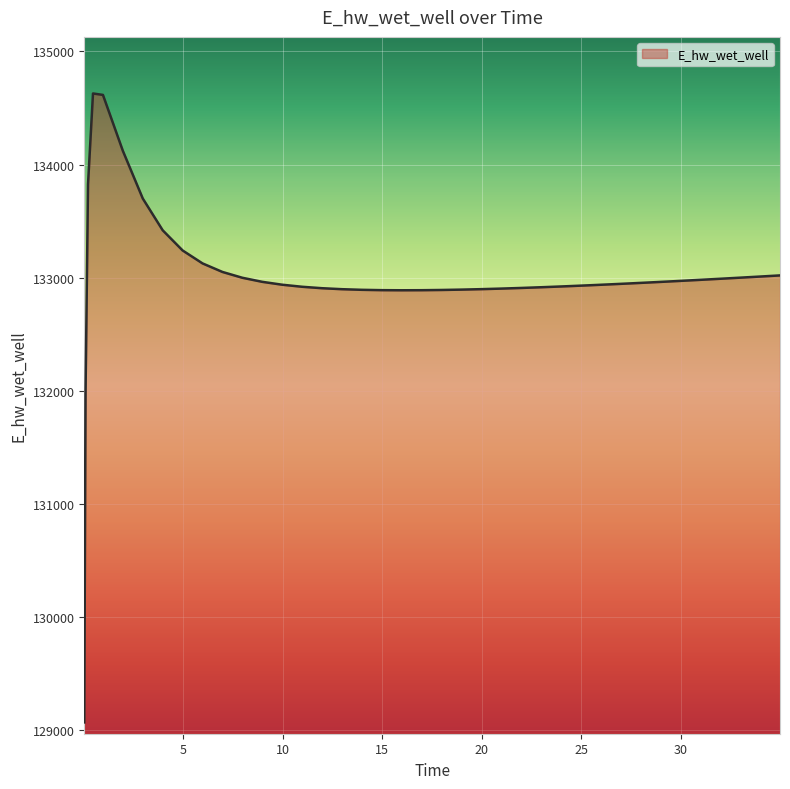

What is the greatest value displayed?

134627.9